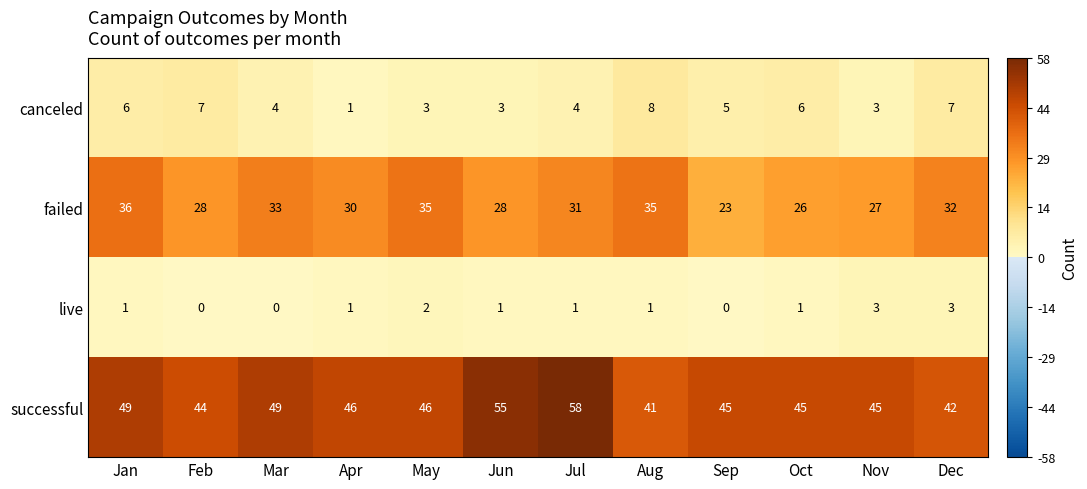

At Mar, list the series in order from smallest to largest.

live, canceled, failed, successful